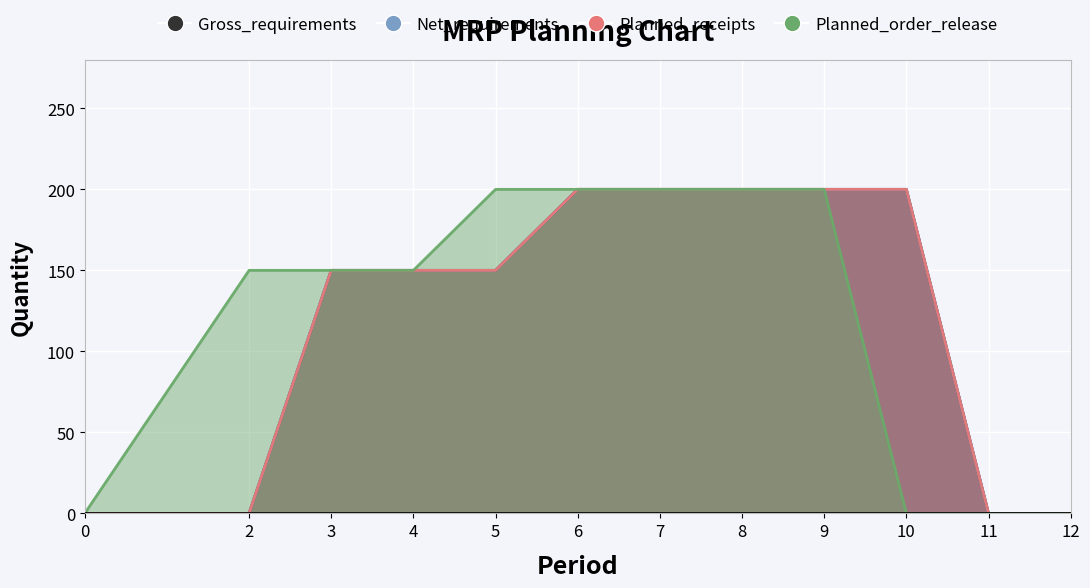

What is the value of the Planned_order_release point at the 2nd from the left?

150